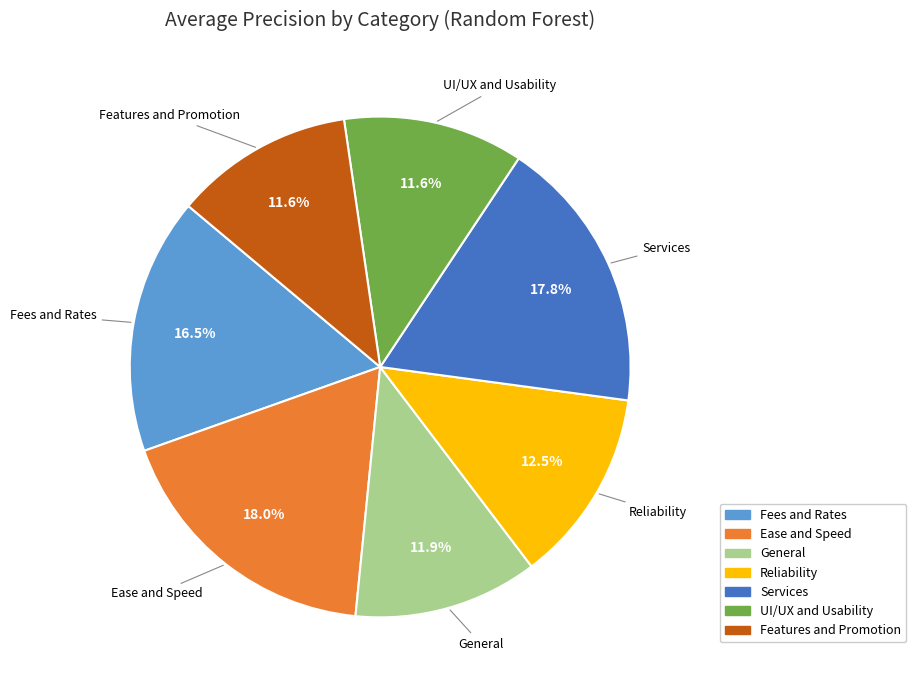

How many segments does this pie chart have?

7